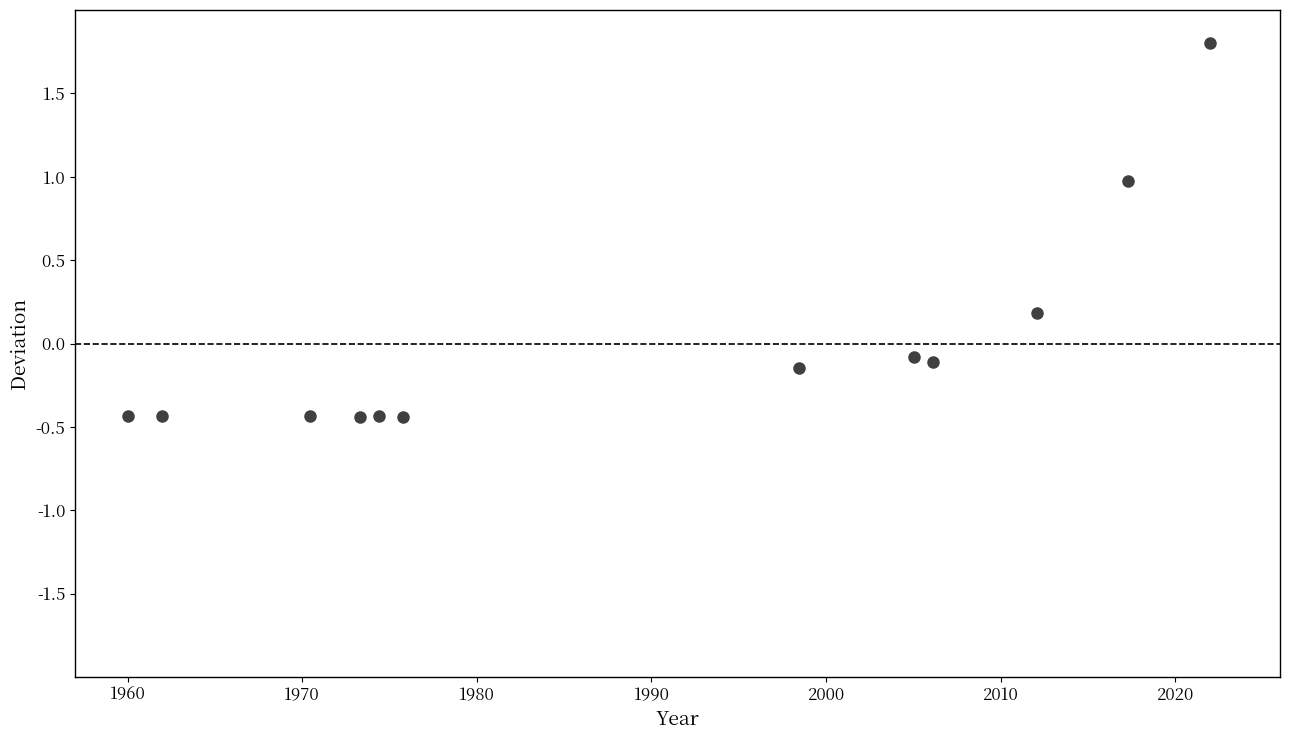

What is the average X value?

1989.7